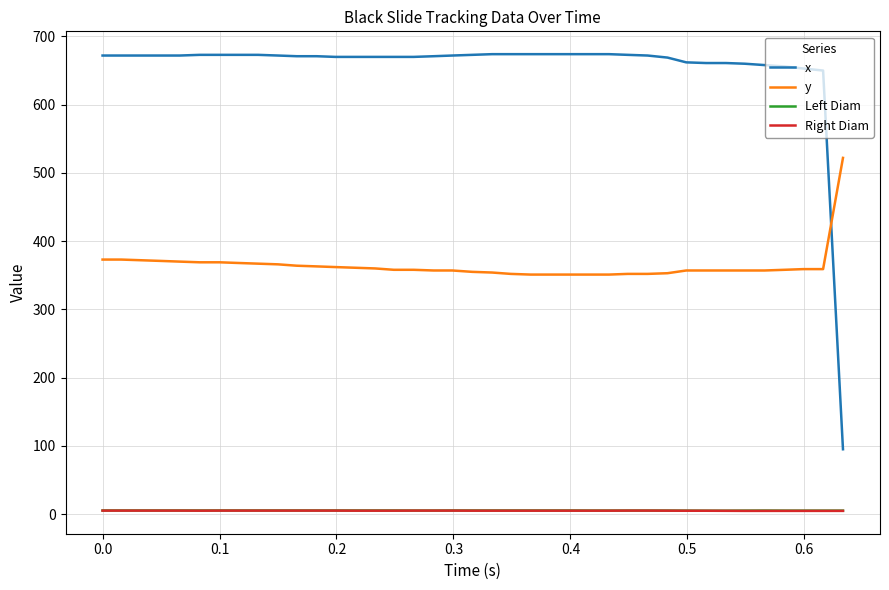

What is the average value of the x series?

654.4